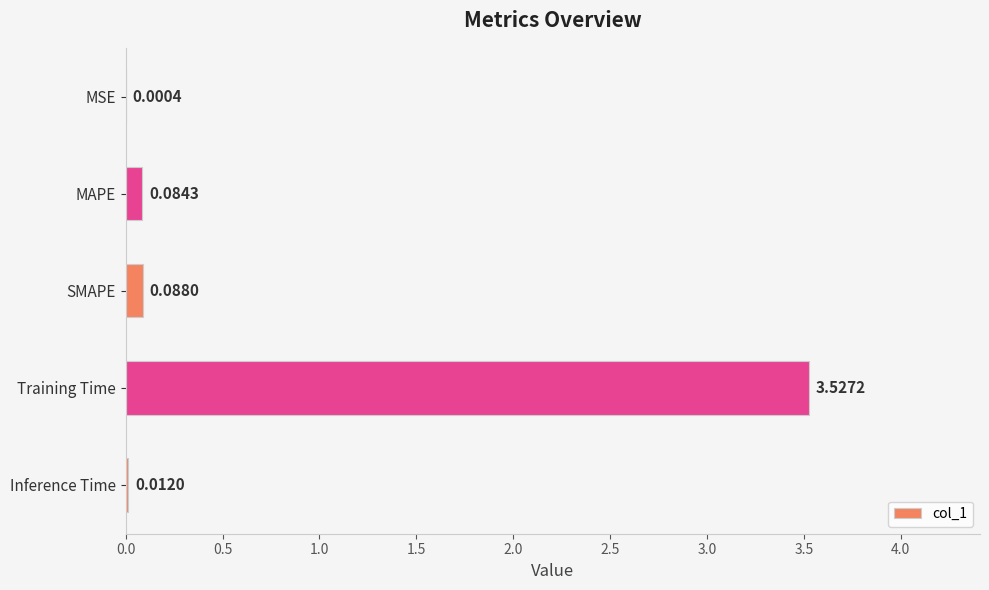

Are the bars grouped side by side (vs. stacked)?

No